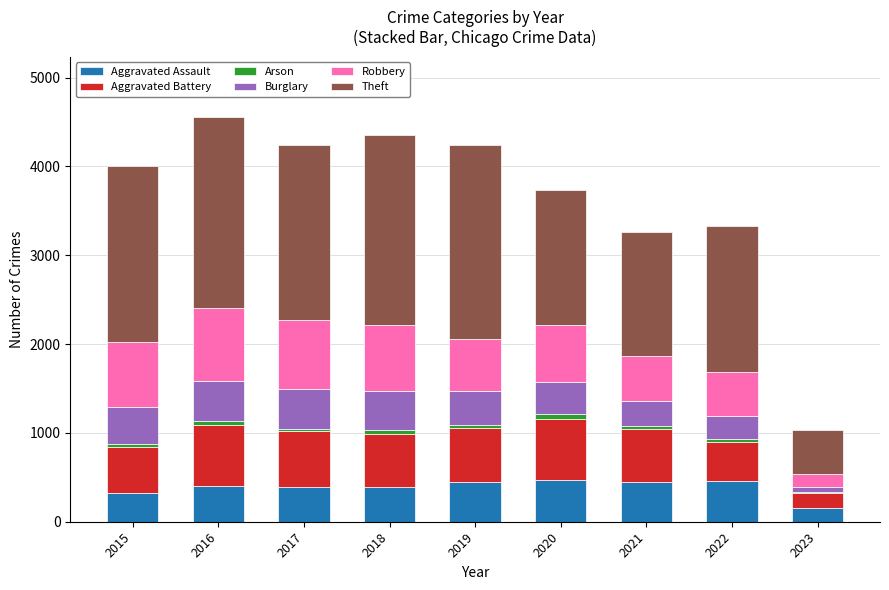

How many series are shown in this chart?

6